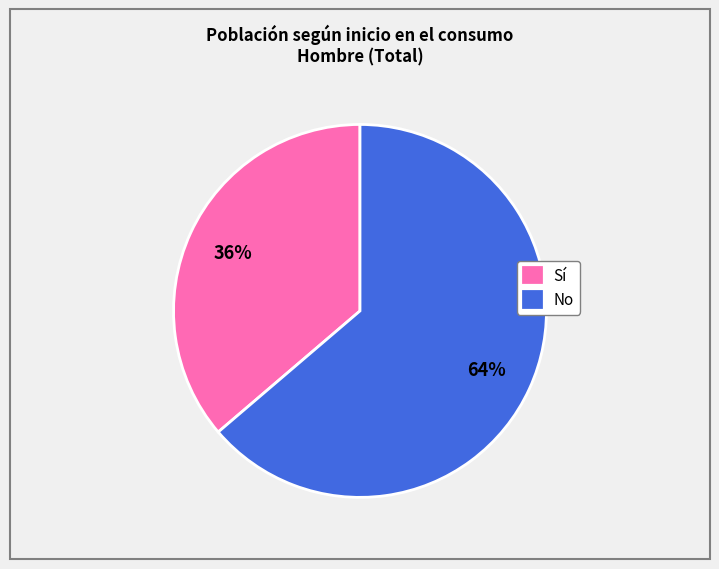

How many slices are in this pie chart?

2